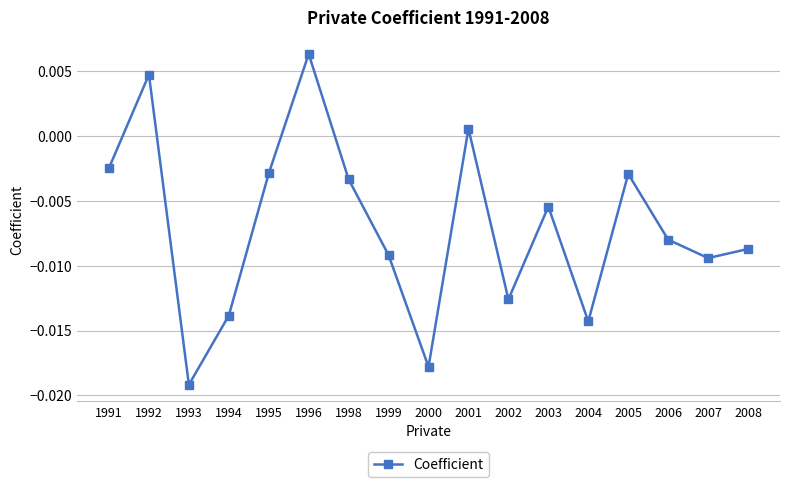

How many interior local peaks (higher than both neighbors) does the data have?

5